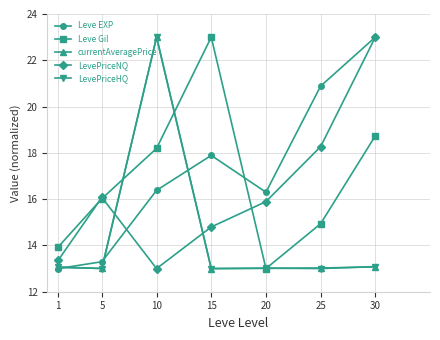

How many interior local valleys does the Leve EXP series have?

1